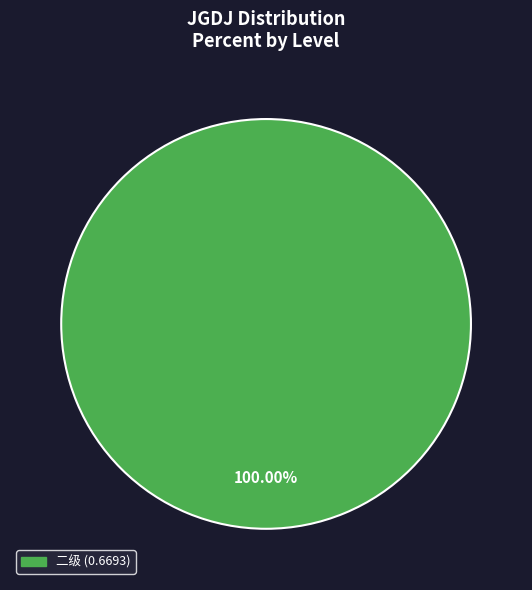

Is there any slice that represents more than half of the pie?

Yes